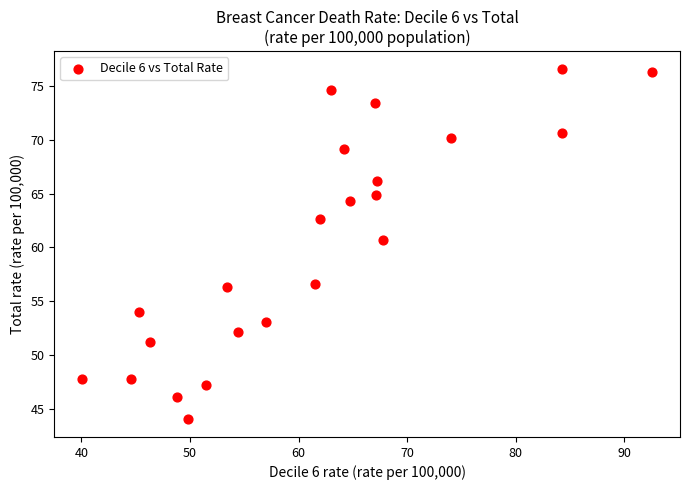

What is the range of X values (max minus min)?

52.4